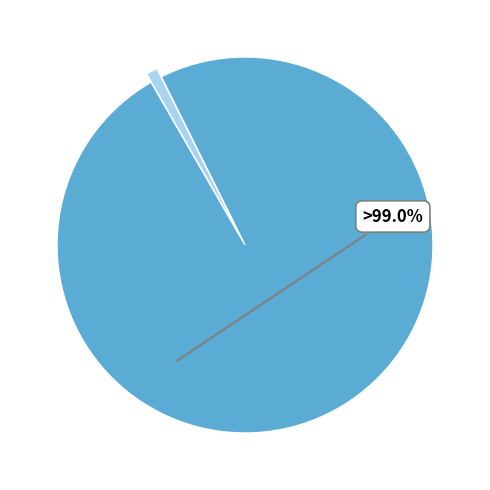

Combined, do proposed and naïve account for over 50%?

Yes